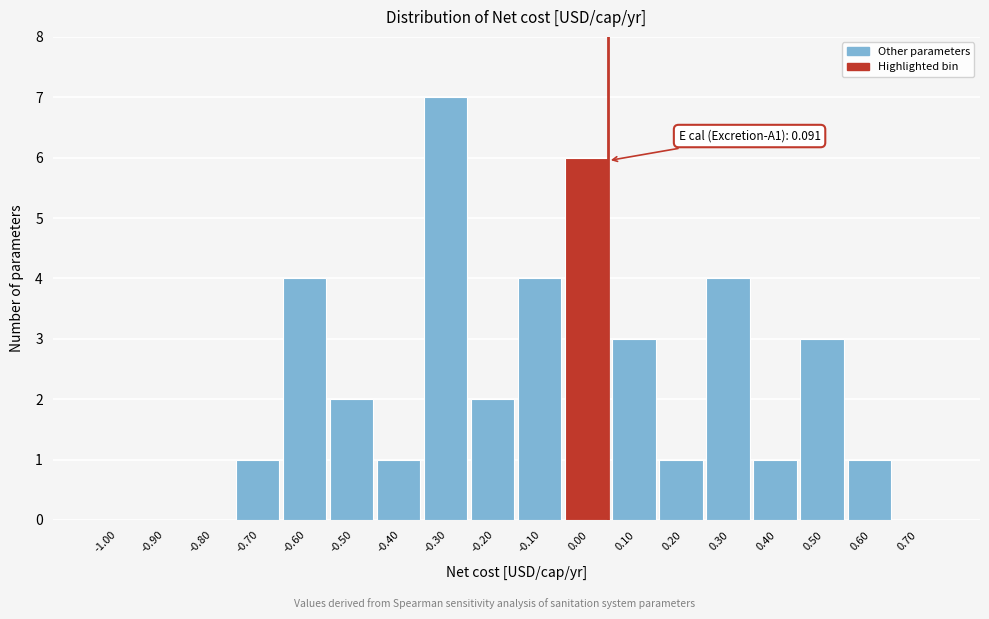

Reading left to right, list all the values displayed in this chart.

-1.00=0	-0.90=0	-0.80=0	-0.70=1	-0.60=4	-0.50=2	-0.40=1	-0.30=7	-0.20=2	-0.10=4	0.00=6	0.10=3	0.20=1	0.30=4	0.40=1	0.50=3	0.60=1	0.70=0